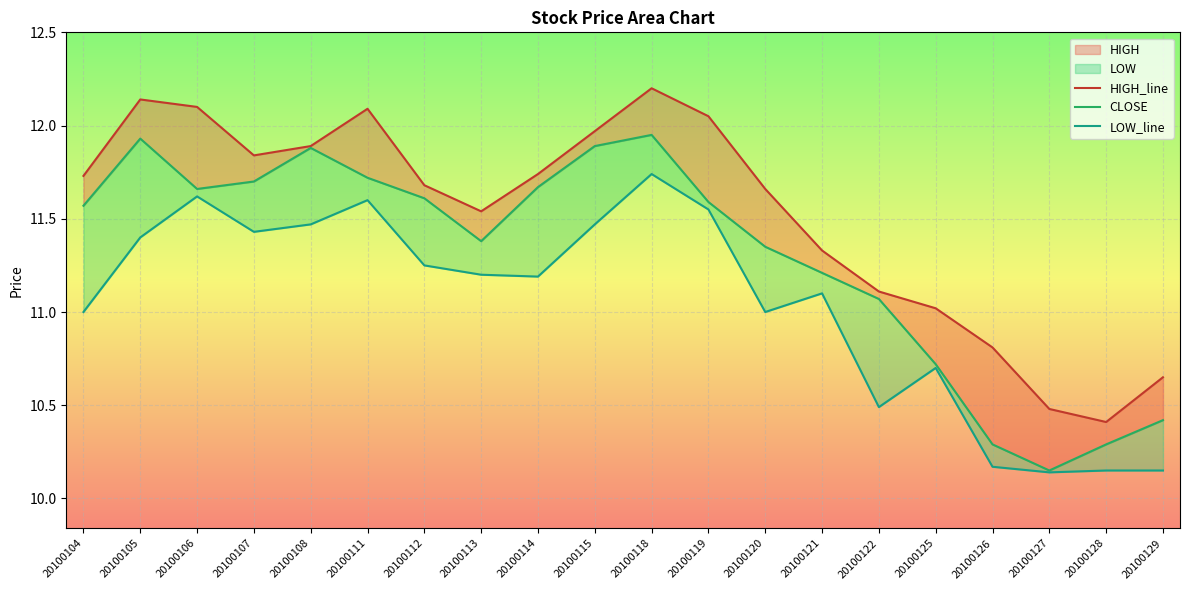

How many distinct data groups are displayed?

3